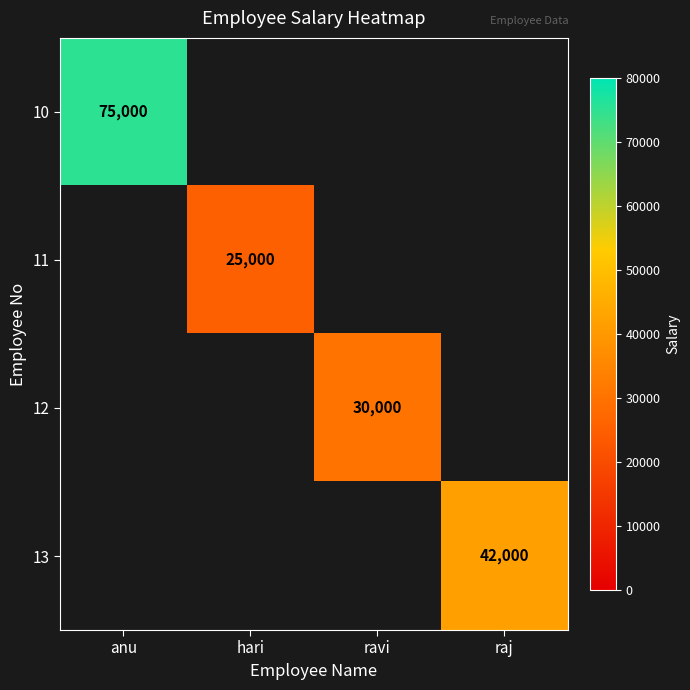

The value of 10 at anu is 75000. True or false?

True